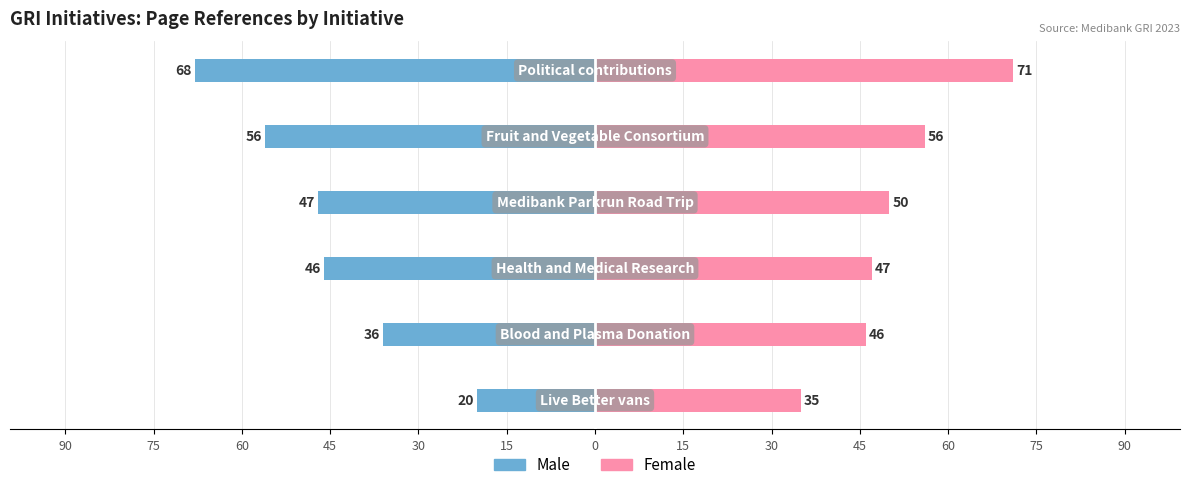

Rank the series by their average value, from lowest to highest.

Male, Female